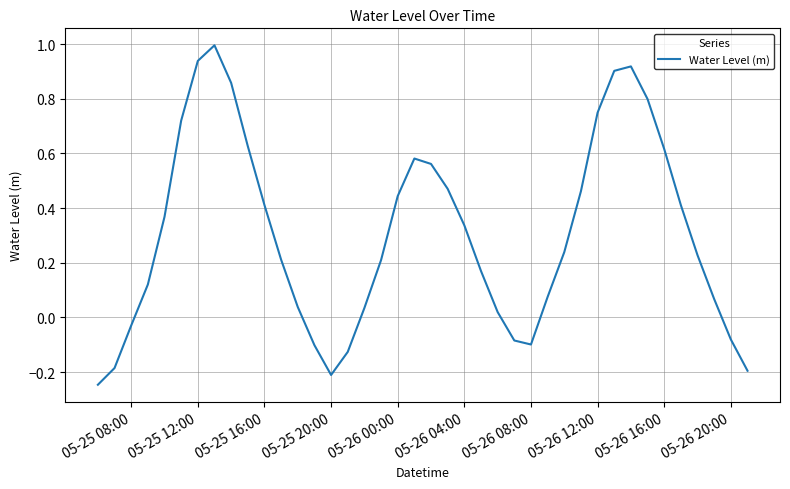

What is the difference between the maximum and minimum values?

1.2